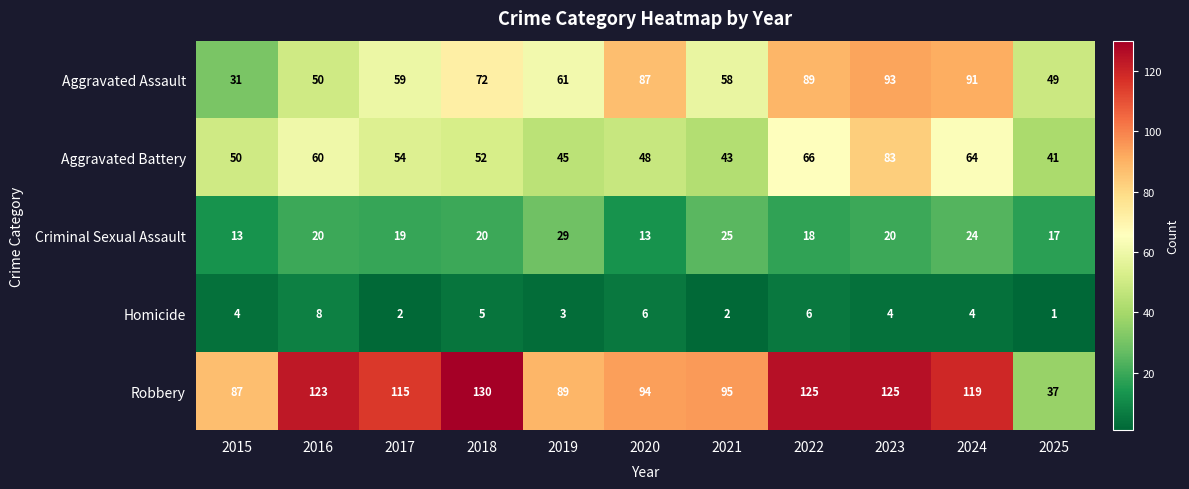

The value of Robbery at 2019 is 89. True or false?

True